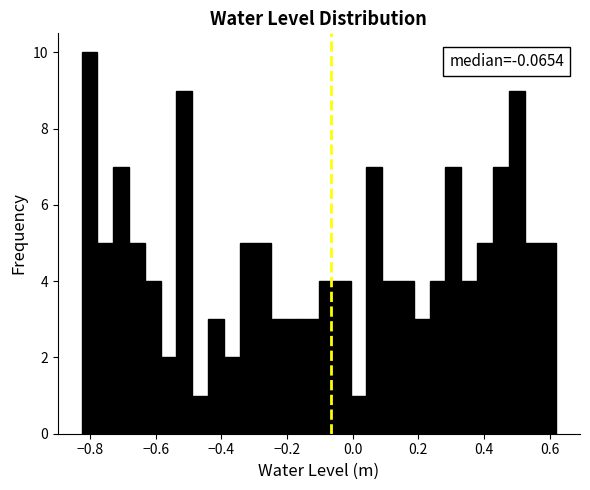

Read against the x-axis, roughly where is the centre of the tallest bar?

-0.80